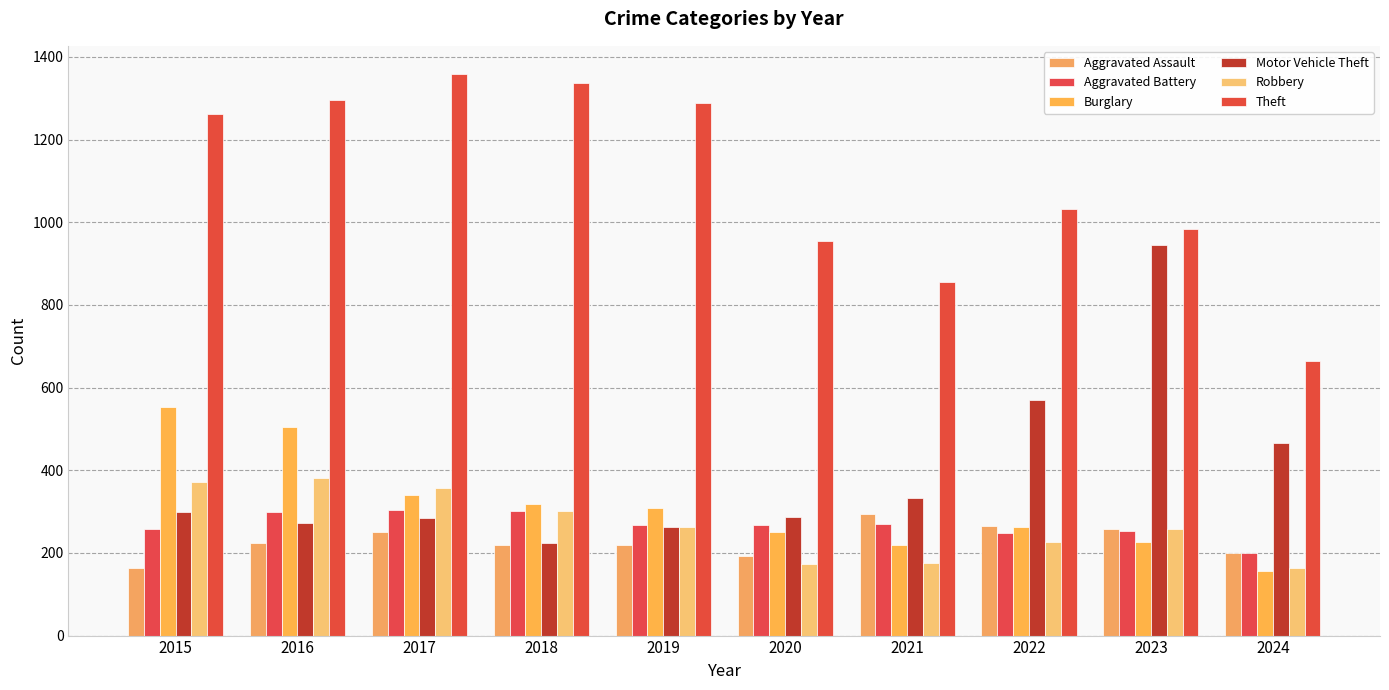

What is the sum of all Theft values?

11034